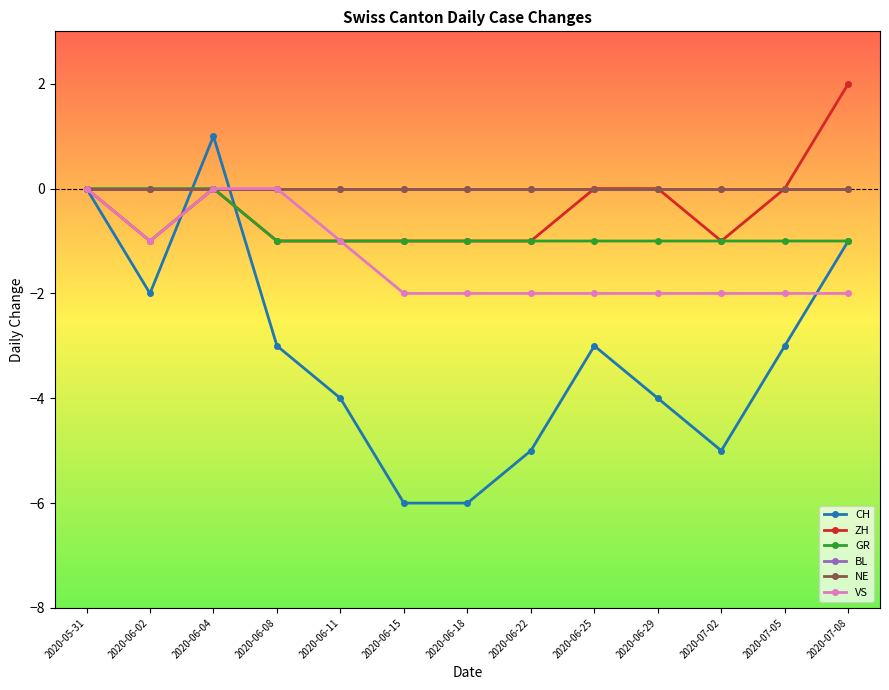

Reading right to left, list all the values displayed in this chart.

CH: 2020-07-08=-1	2020-07-05=-3	2020-07-02=-5	2020-06-29=-4	2020-06-25=-3	2020-06-22=-5	2020-06-18=-6	2020-06-15=-6	2020-06-11=-4	2020-06-08=-3	2020-06-04=1	2020-06-02=-2	2020-05-31=0
ZH: 2020-07-08=2	2020-07-05=0	2020-07-02=-1	2020-06-29=0	2020-06-25=0	2020-06-22=-1	2020-06-18=-1	2020-06-15=-1	2020-06-11=-1	2020-06-08=-1	2020-06-04=0	2020-06-02=-1	2020-05-31=0
GR: 2020-07-08=-1	2020-07-05=-1	2020-07-02=-1	2020-06-29=-1	2020-06-25=-1	2020-06-22=-1	2020-06-18=-1	2020-06-15=-1	2020-06-11=-1	2020-06-08=-1	2020-06-04=0	2020-06-02=0	2020-05-31=0
BL: 2020-07-08=0	2020-07-05=0	2020-07-02=0	2020-06-29=0	2020-06-25=0	2020-06-22=0	2020-06-18=0	2020-06-15=0	2020-06-11=0	2020-06-08=0	2020-06-04=0	2020-06-02=0	2020-05-31=0
NE: 2020-07-08=0	2020-07-05=0	2020-07-02=0	2020-06-29=0	2020-06-25=0	2020-06-22=0	2020-06-18=0	2020-06-15=0	2020-06-11=0	2020-06-08=0	2020-06-04=0	2020-06-02=0	2020-05-31=0
VS: 2020-07-08=-2	2020-07-05=-2	2020-07-02=-2	2020-06-29=-2	2020-06-25=-2	2020-06-22=-2	2020-06-18=-2	2020-06-15=-2	2020-06-11=-1	2020-06-08=0	2020-06-04=0	2020-06-02=-1	2020-05-31=0